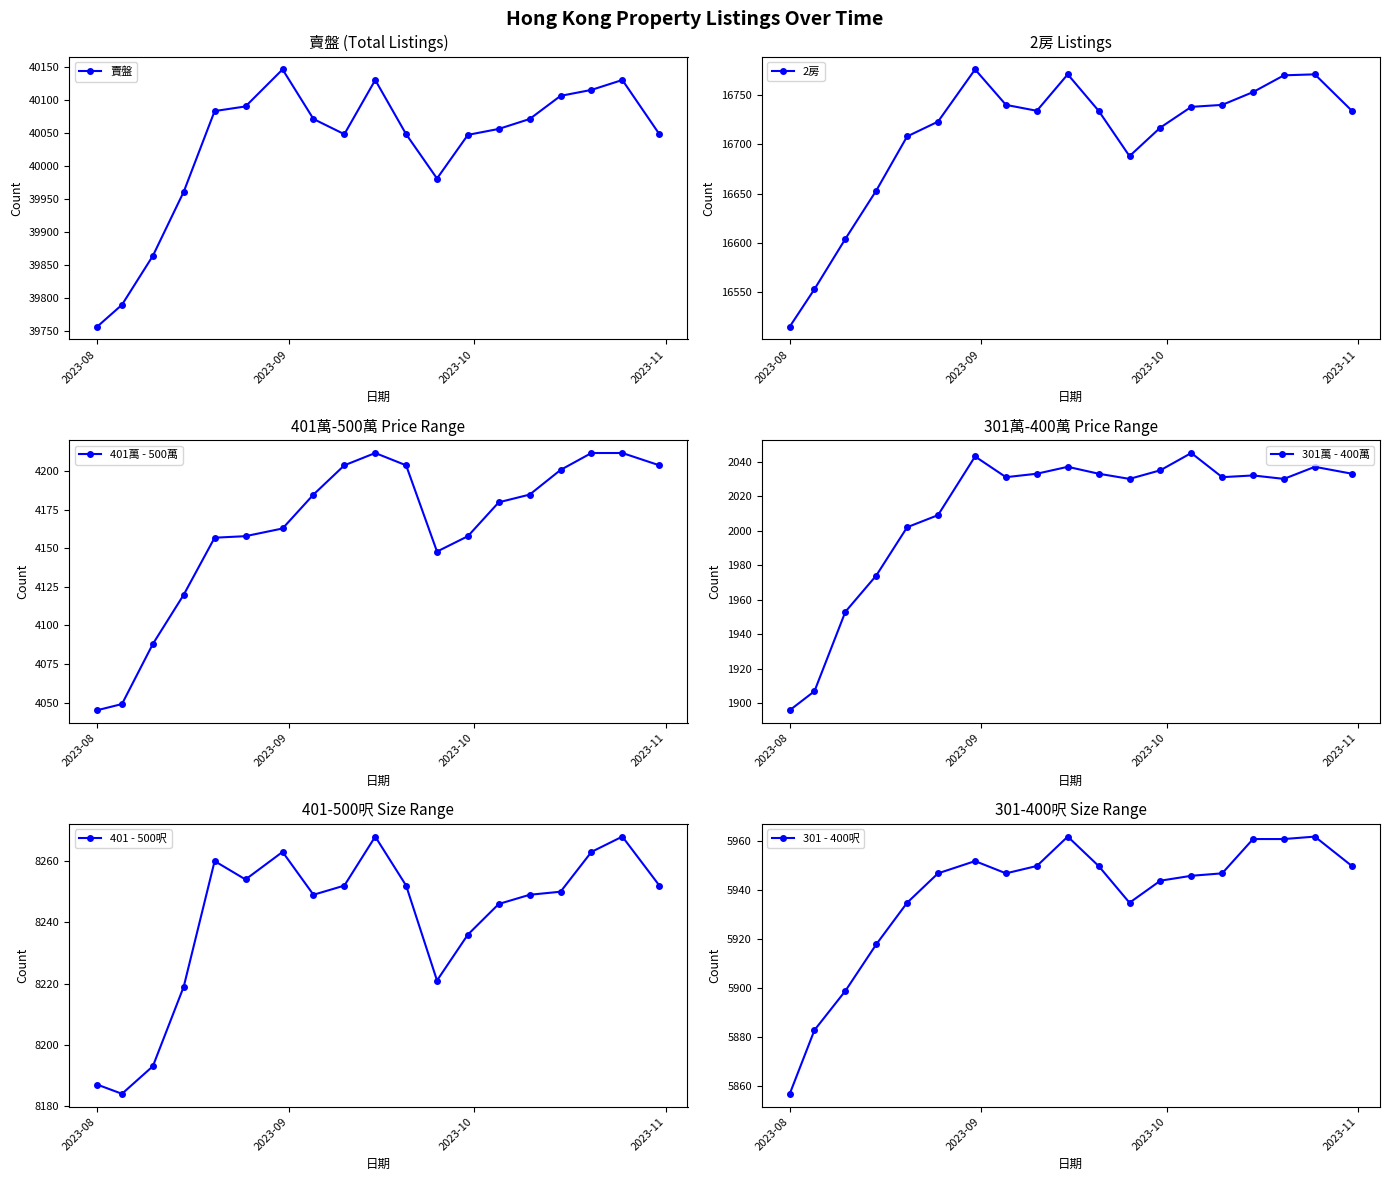

True or false: 2房 and 301萬 - 400萬 intersect in this chart.

False